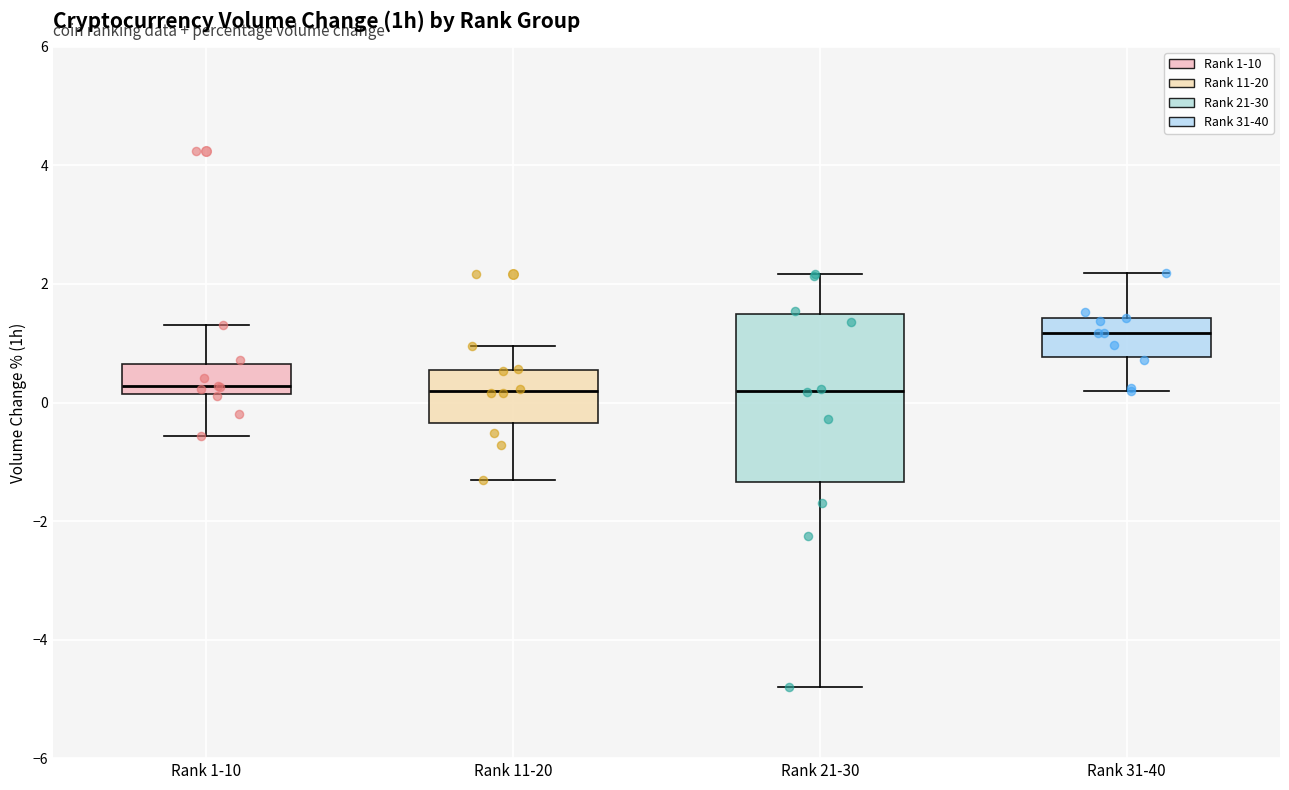

Reading left to right, transcribe this box plot: for each box, give where its median line is, the range the box spans, and where its two whiskers end, as read against the y-axis. The values are not printed on the chart, so give them approximately, as read against the axis.

Rank 1-10: median 0.2 (just above the box's lower edge), box 0.2 to 0.6, whiskers -0.6 to 1.4
Rank 11-20: median 0.2, box -0.4 to 0.6, whiskers -1.4 to 1.0
Rank 21-30: median 0.2, box -1.4 to 1.6, whiskers -4.8 to 2.2
Rank 31-40: median 1.2, box 0.8 to 1.4, whiskers 0.2 to 2.2